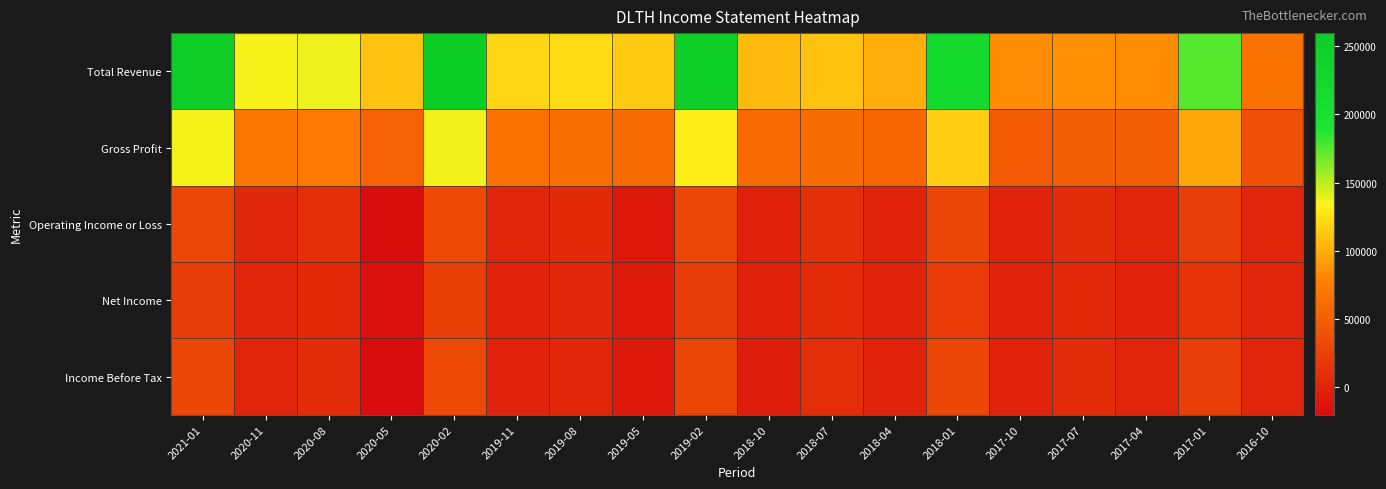

Reading left to right, extract all data points from this chart.

Total Revenue: 2021-01=256000	2020-11=135500	2020-08=137400	2020-05=109900	2020-02=259600	2019-11=119800	2019-08=122000	2019-05=114200	2019-02=250500	2018-10=106700	2018-07=110700	2018-04=100200	2018-01=217800	2017-10=83700	2017-07=86200	2017-04=83700	2017-01=174700	2016-10=67000
Gross Profit: 2021-01=135700	2020-11=71000	2020-08=72500	2020-05=52300	2020-02=137000	2019-11=65400	2019-08=64800	2019-05=60900	2019-02=131200	2018-10=61000	2018-07=62300	2018-04=55900	2018-01=116000	2017-10=47400	2017-07=48900	2017-04=48700	2017-01=96800	2016-10=38700
Operating Income or Loss: 2021-01=30600	2020-11=2800	2020-08=9800	2020-05=-19000	2020-02=33100	2019-11=1400	2019-08=3800	2019-05=-9700	2019-02=30100	2018-10=-2600	2018-07=9900	2018-04=-300	2018-01=29500	2017-10=-600	2017-07=7400	2017-04=800	2017-01=22900	2016-10=800
Net Income: 2021-01=21800	2020-11=900	2020-08=5900	2020-05=-15100	2020-02=24400	2019-11=200	2019-08=1900	2019-05=-7600	2019-02=20600	2018-10=-3200	2018-07=6400	2018-04=-700	2018-01=19500	2017-10=-800	2017-07=4300	2017-04=400	2017-01=14000	2016-10=500
Income Before Tax: 2021-01=29200	2020-11=1300	2020-08=7800	2020-05=-20300	2020-02=31800	2019-11=-100	2019-08=2500	2019-05=-10300	2019-02=28000	2018-10=-4100	2018-07=8700	2018-04=-900	2018-01=29000	2017-10=-1200	2017-07=7100	2017-04=600	2017-01=22900	2016-10=800